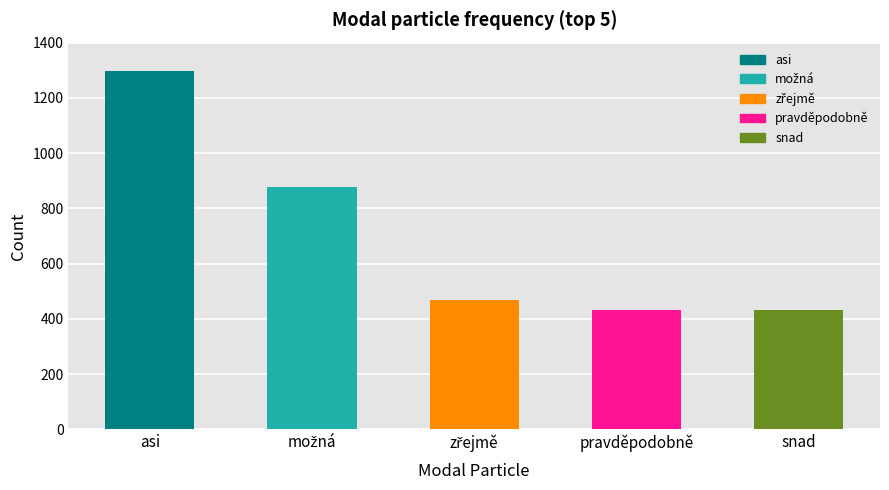

How many data points does each series have?

5